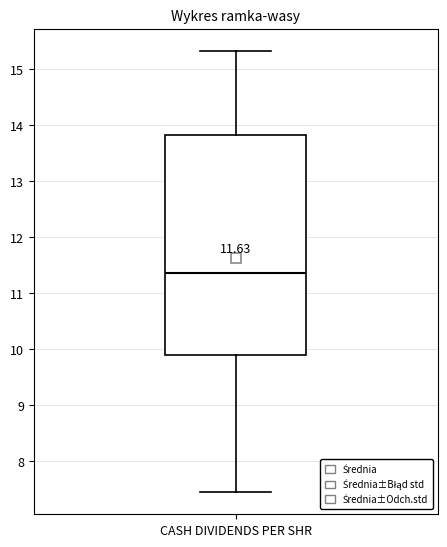

Transcribe this box plot: give where the median line is, the range the box spans, and where the two whiskers end, as read against the y-axis. The values are not printed on the chart, so give them approximately, as read against the axis.

median 11.4, box 9.9 to 13.8, whiskers 7.5 to 15.3